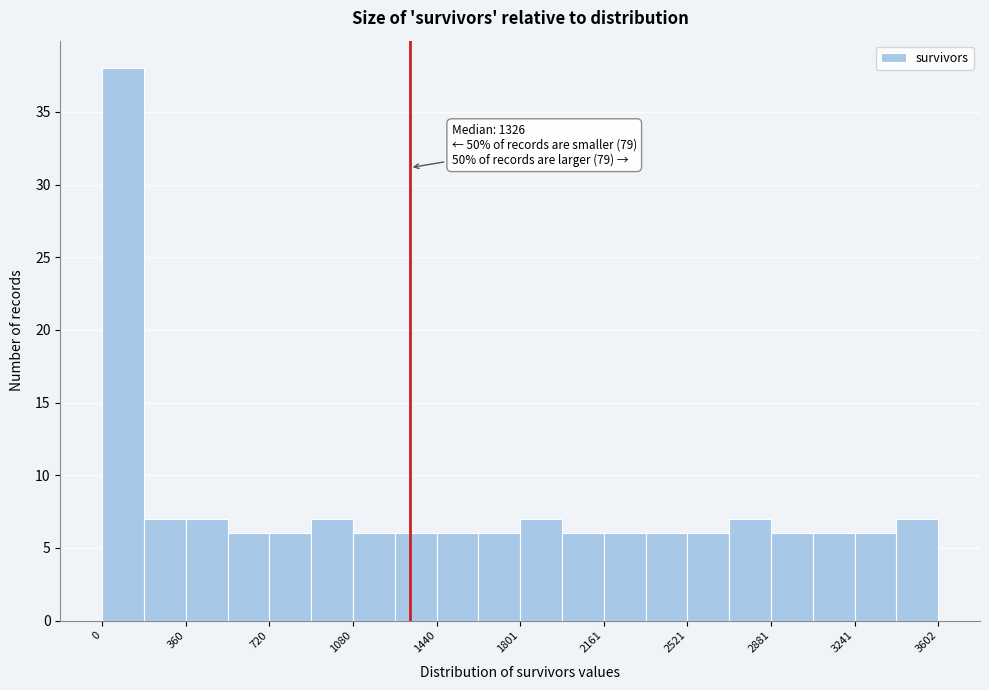

Around what value on the x-axis is the tallest bar? Give the approximate position of its centre, as read against the axis.

100